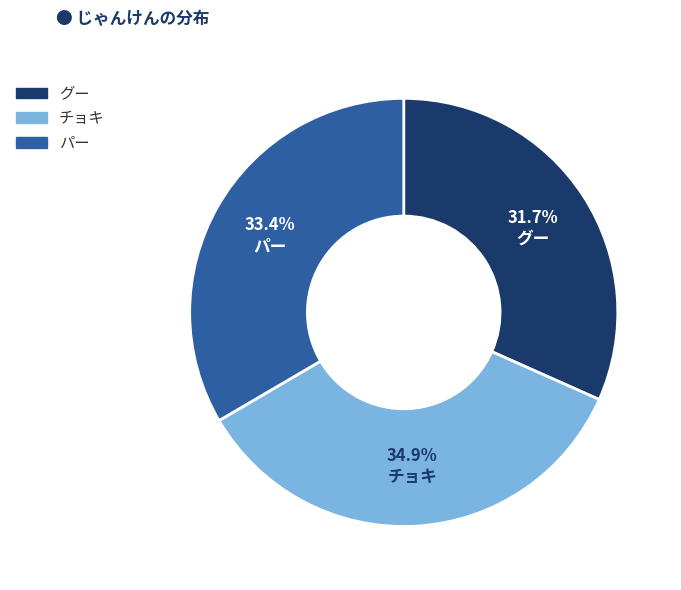

To the nearest percent, what is the difference between the largest and smallest slice percentages?

3%